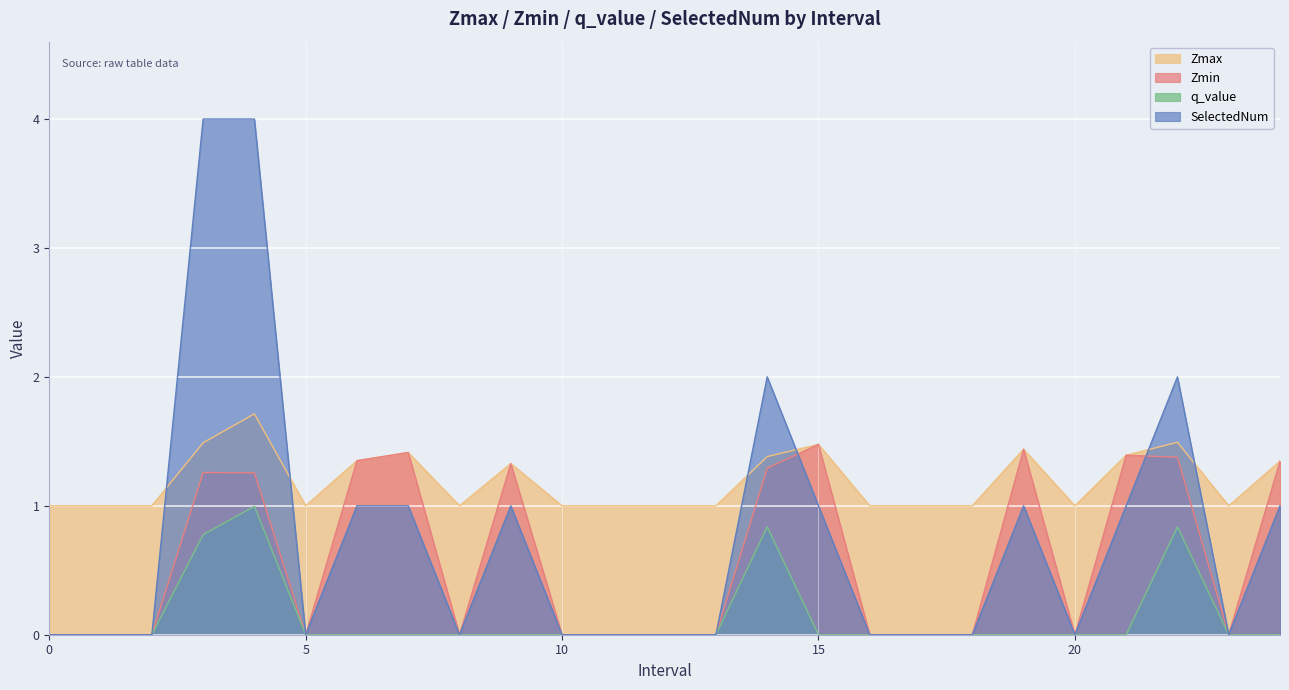

Reading left to right, what are all the values shown in this chart?

Zmax: 1.0	1.0	1.0	1.5	1.7	1.0	1.4	1.4	1.0	1.3	1.0	1.0	1.0	1.0	1.4	1.5	1.0	1.0	1.0	1.4	1.0	1.4	1.5	1.0	1.3
Zmin: 0.0	0.0	0.0	1.3	1.3	0.0	1.4	1.4	0.0	1.3	0.0	0.0	0.0	0.0	1.3	1.5	0.0	0.0	0.0	1.4	0.0	1.4	1.4	0.0	1.3
q_value: 0.0	0.0	0.0	0.8	1.0	0.0	0.0	0.0	0.0	0.0	0.0	0.0	0.0	0.0	0.8	0.0	0.0	0.0	0.0	0.0	0.0	0.0	0.8	0.0	0.0
SelectedNum: 0.0	0.0	0.0	4.0	4.0	0.0	1.0	1.0	0.0	1.0	0.0	0.0	0.0	0.0	2.0	1.0	0.0	0.0	0.0	1.0	0.0	1.0	2.0	0.0	1.0